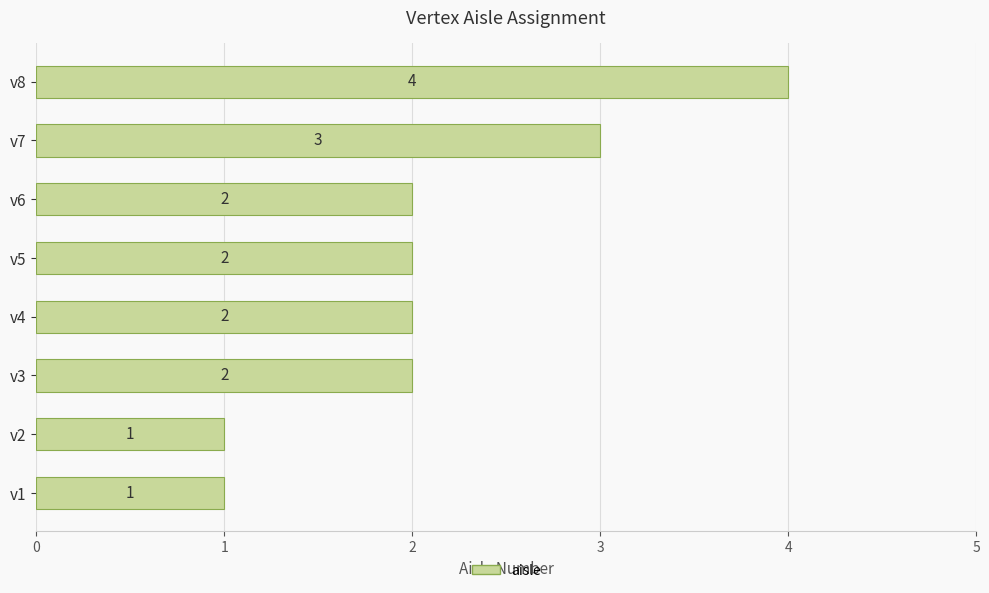

Reading bottom to top, extract all data points from this chart.

1	1	2	2	2	2	3	4